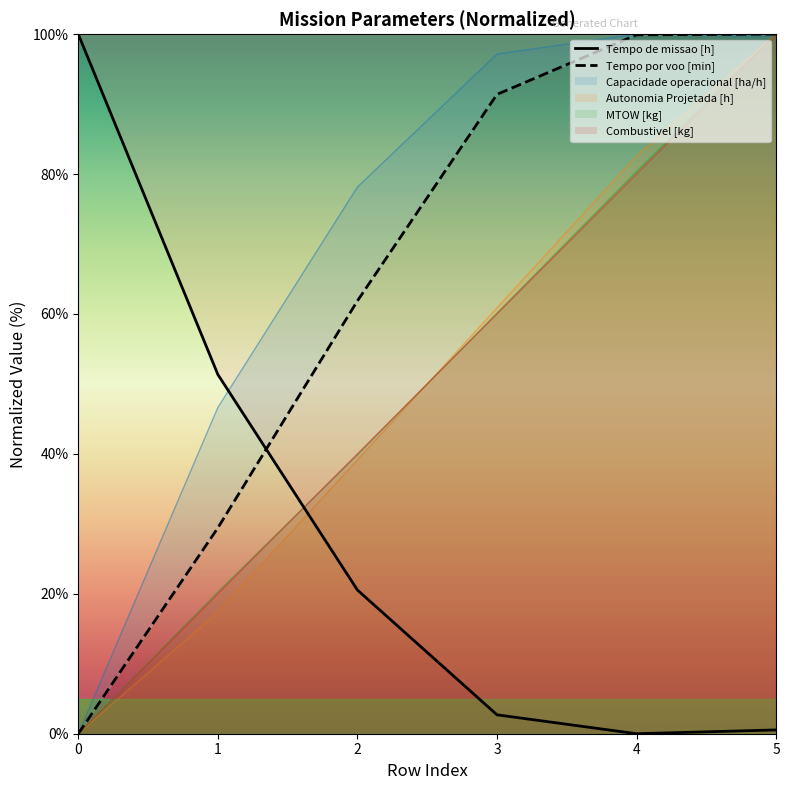

The Tempo por voo [min] series shows 166.3 at 4. True or false?

False